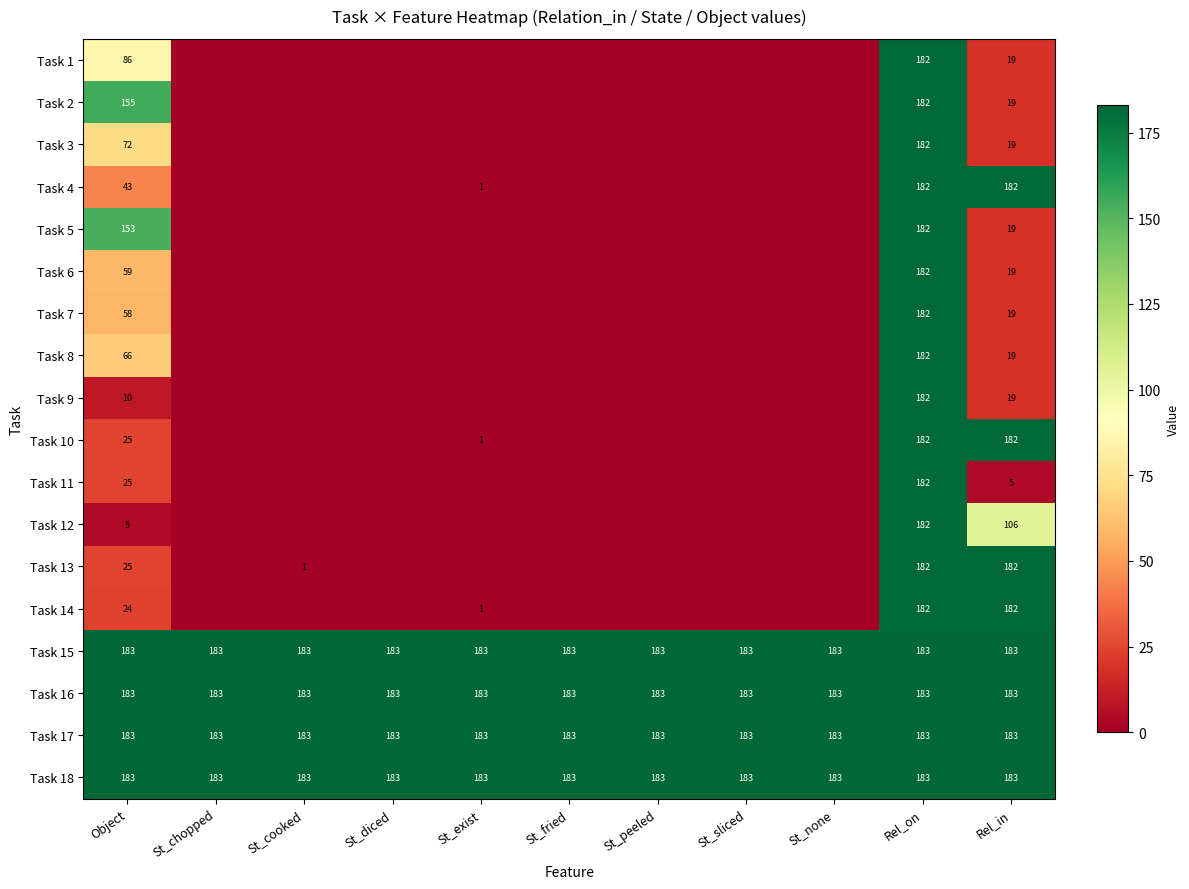

At which category does the chart reach its minimum across all series?

St_chopped